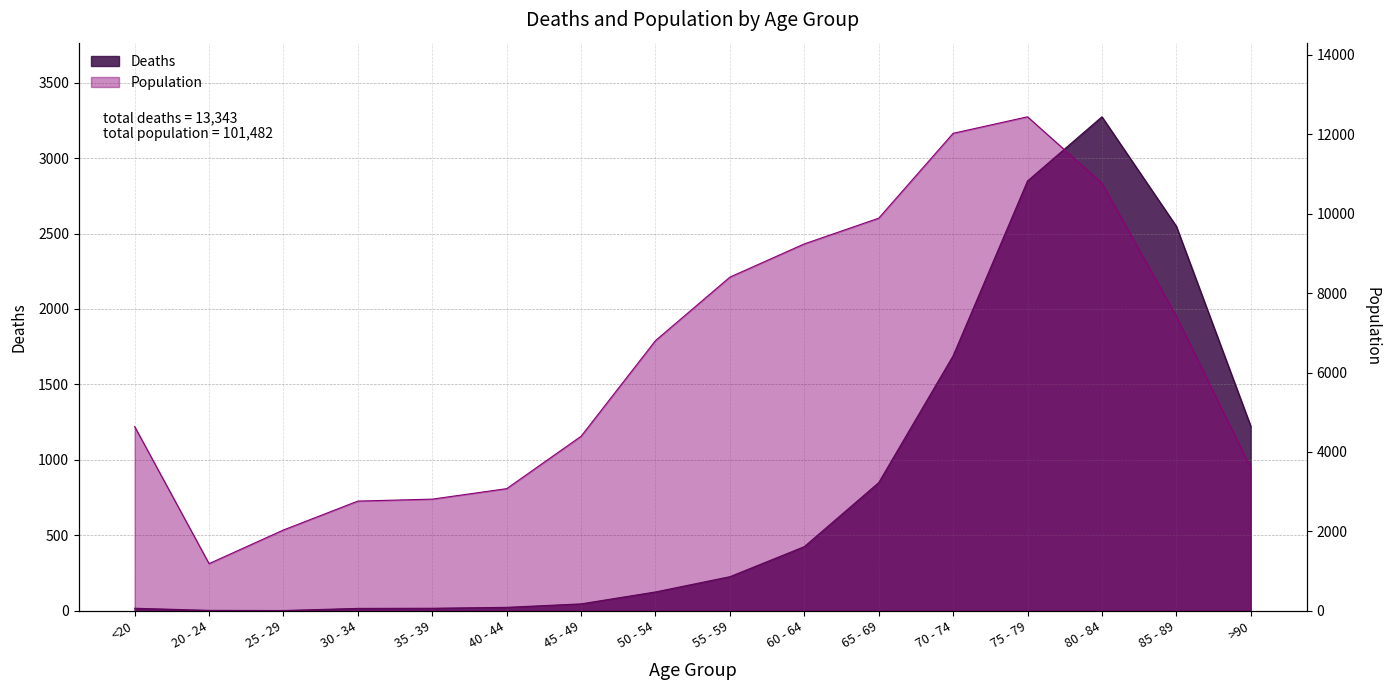

Reading right to left, transcribe all the data shown in this chart.

Deaths: >90=1224	85 - 89=2548	80 - 84=3273	75 - 79=2848	70 - 74=1690	65 - 69=850	60 - 64=426	55 - 59=227	50 - 54=126	45 - 49=47	40 - 44=24	35 - 39=18	30 - 34=17	25 - 29=3	20 - 24=4	<20=18
Population: >90=3604	85 - 89=7417	80 - 84=10764	75 - 79=12434	70 - 74=12018	65 - 69=9883	60 - 64=9236	55 - 59=8400	50 - 54=6803	45 - 49=4396	40 - 44=3078	35 - 39=2814	30 - 34=2765	25 - 29=2038	20 - 24=1191	<20=4641